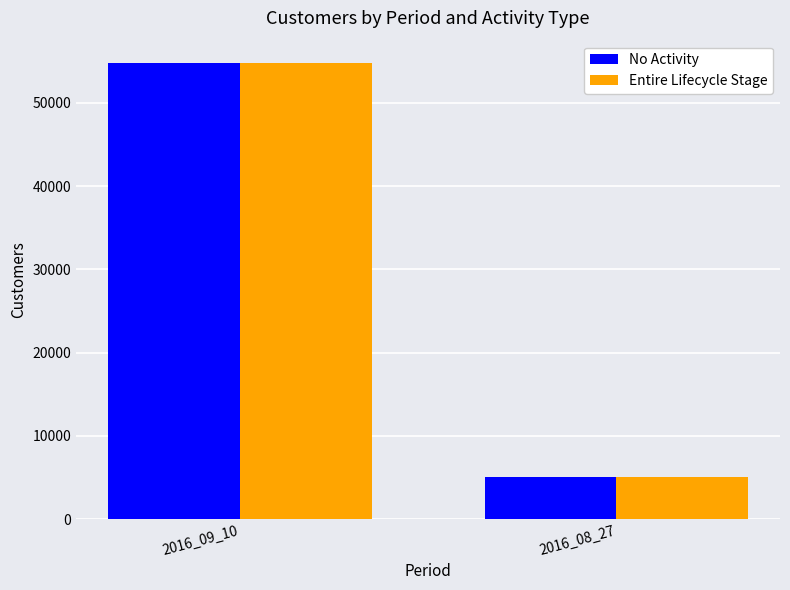

How many bars are there in total?

4